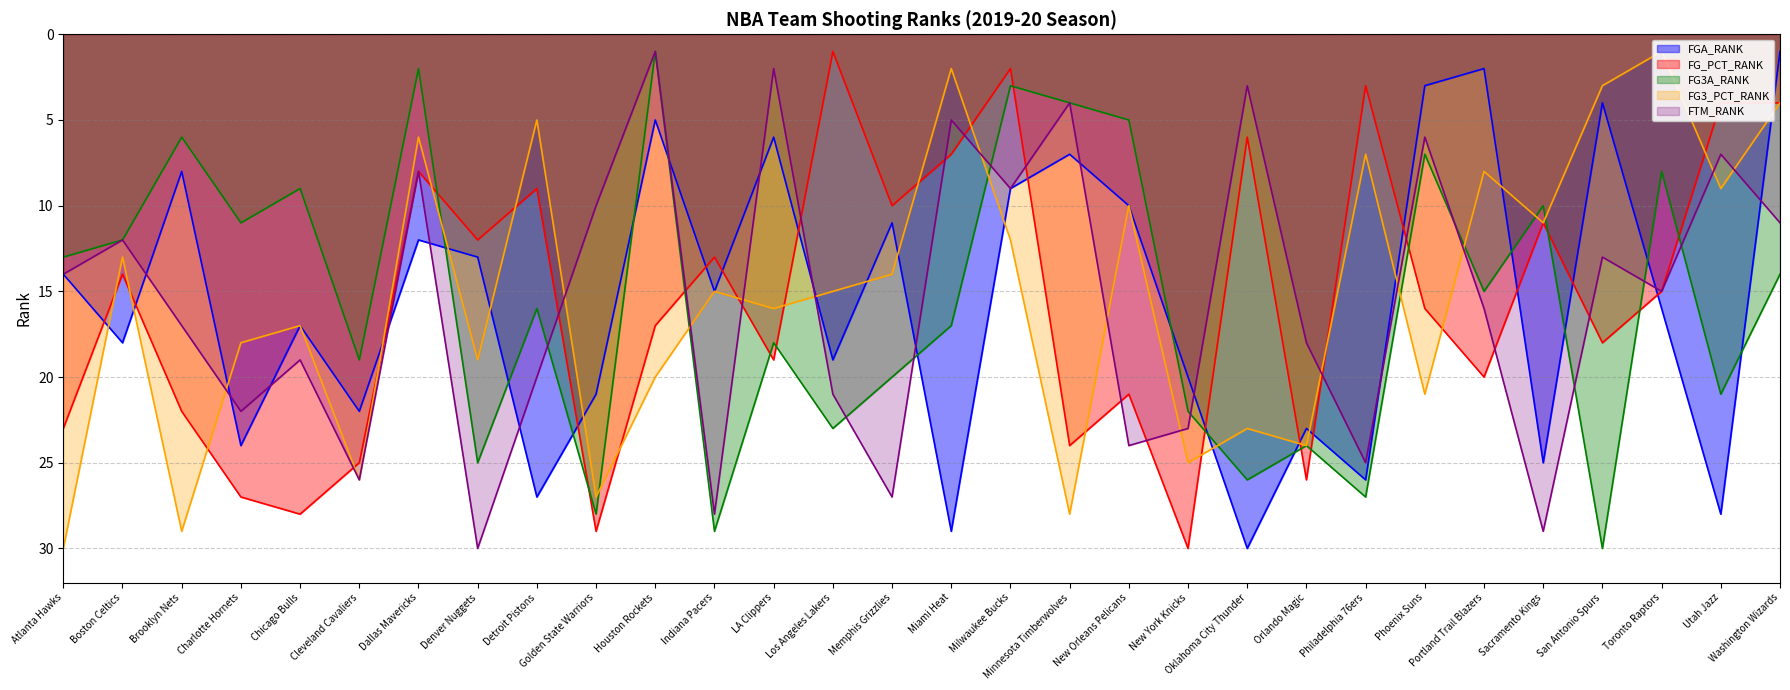

What is the value of the FG3A_RANK point at the 22nd from the left?

24